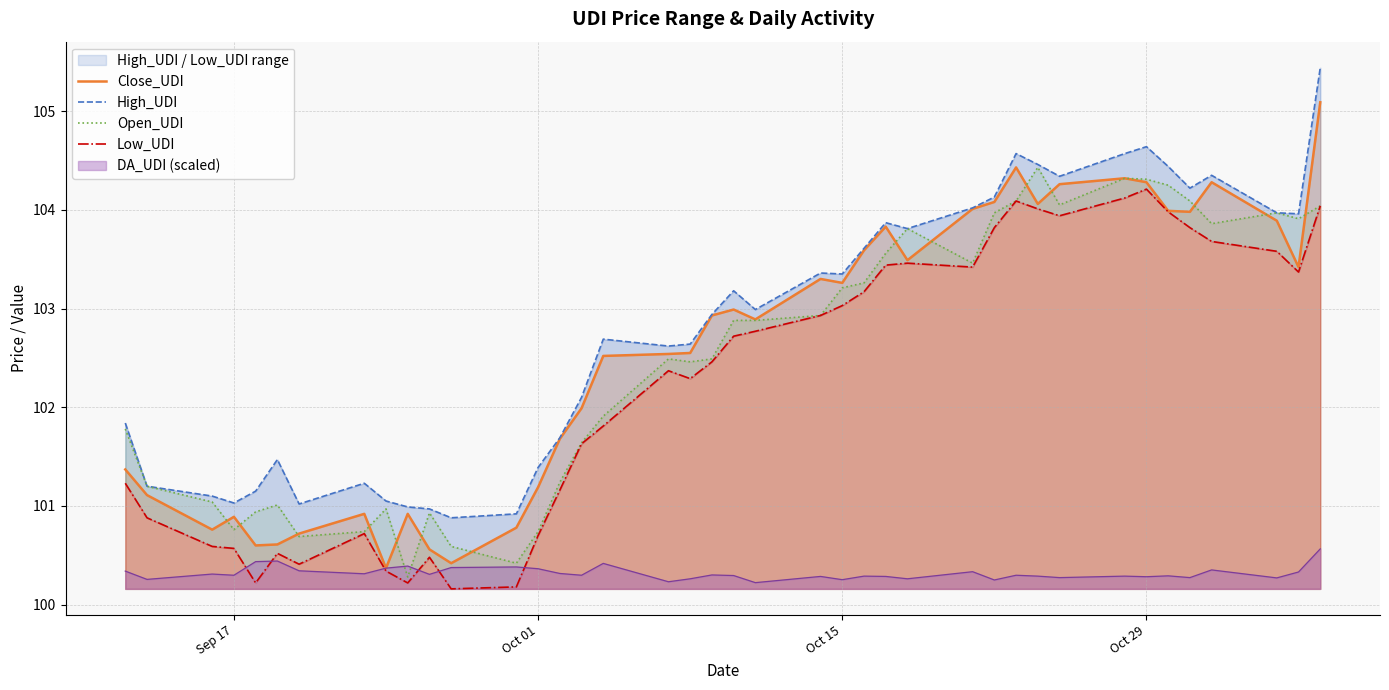

What is the lowest value of the DA_UDI (scaled) series?

100.2